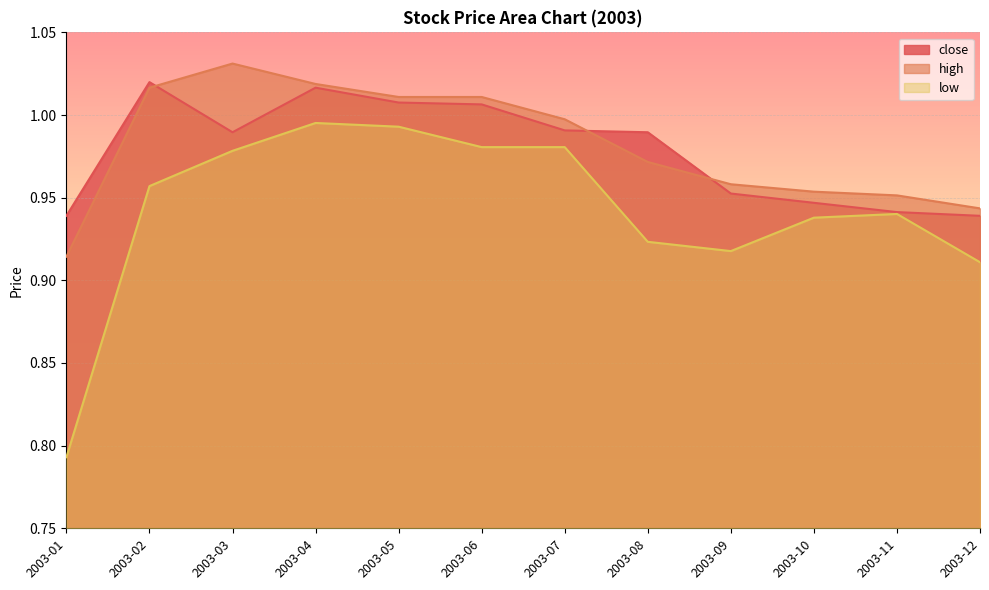

Which has a higher value, 2003-01 or 2003-08?

2003-08